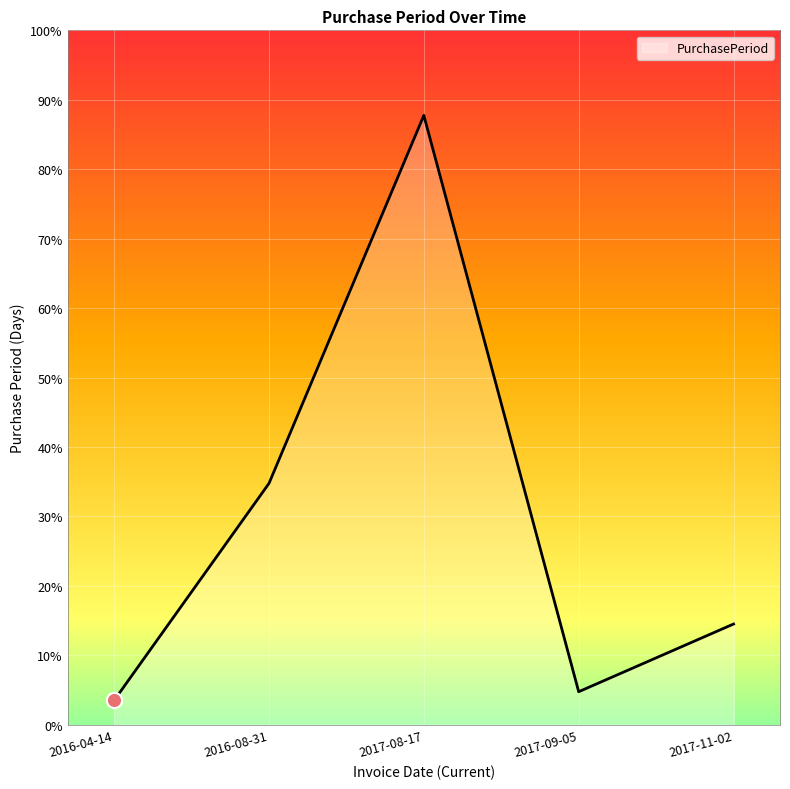

Approximately how many times larger is the value at 2017-08-17 compared to 2016-08-31?

2.5